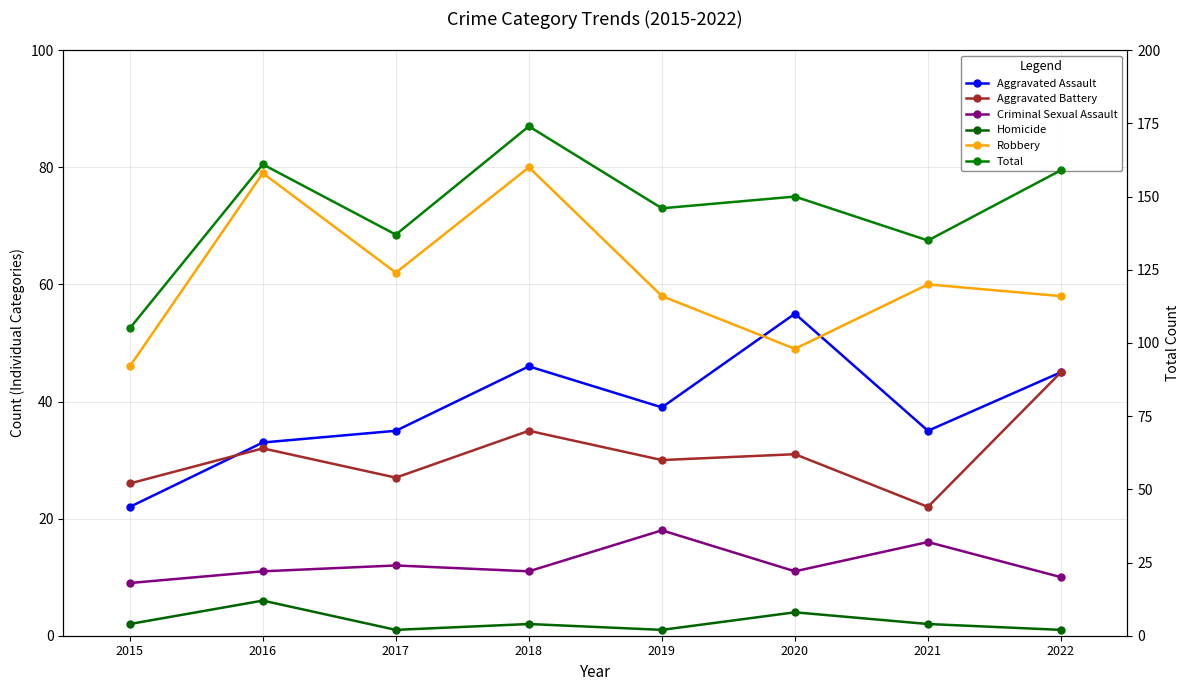

The Robbery series shows 60 at 2021. True or false?

True